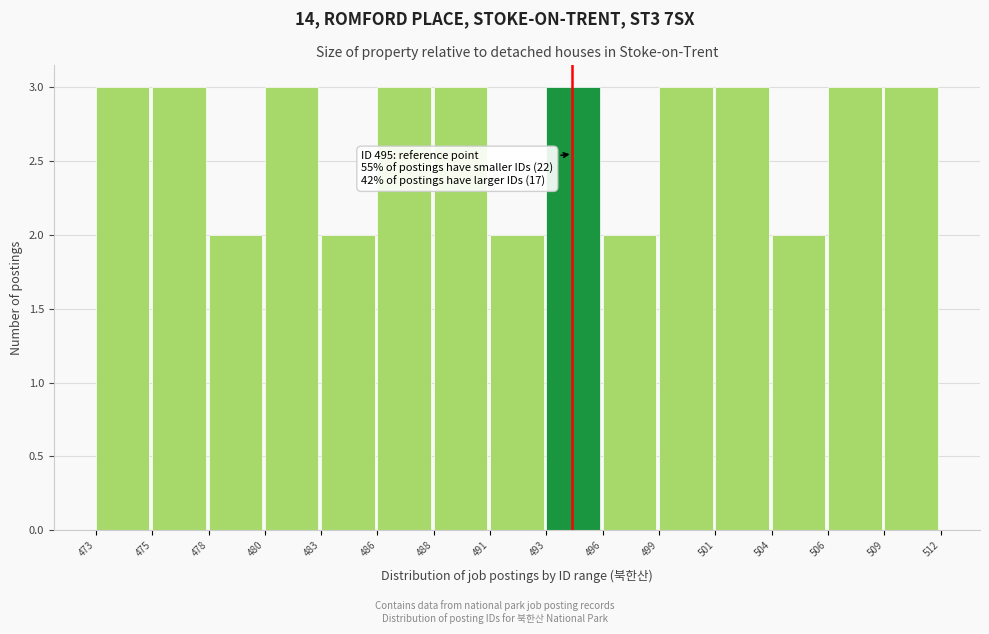

Reading left to right, transcribe all the data shown in this chart.

473=3	475=3	478=2	480=3	483=2	486=3	488=3	491=2	493=3	496=2	499=3	501=3	504=2	506=3	509=3